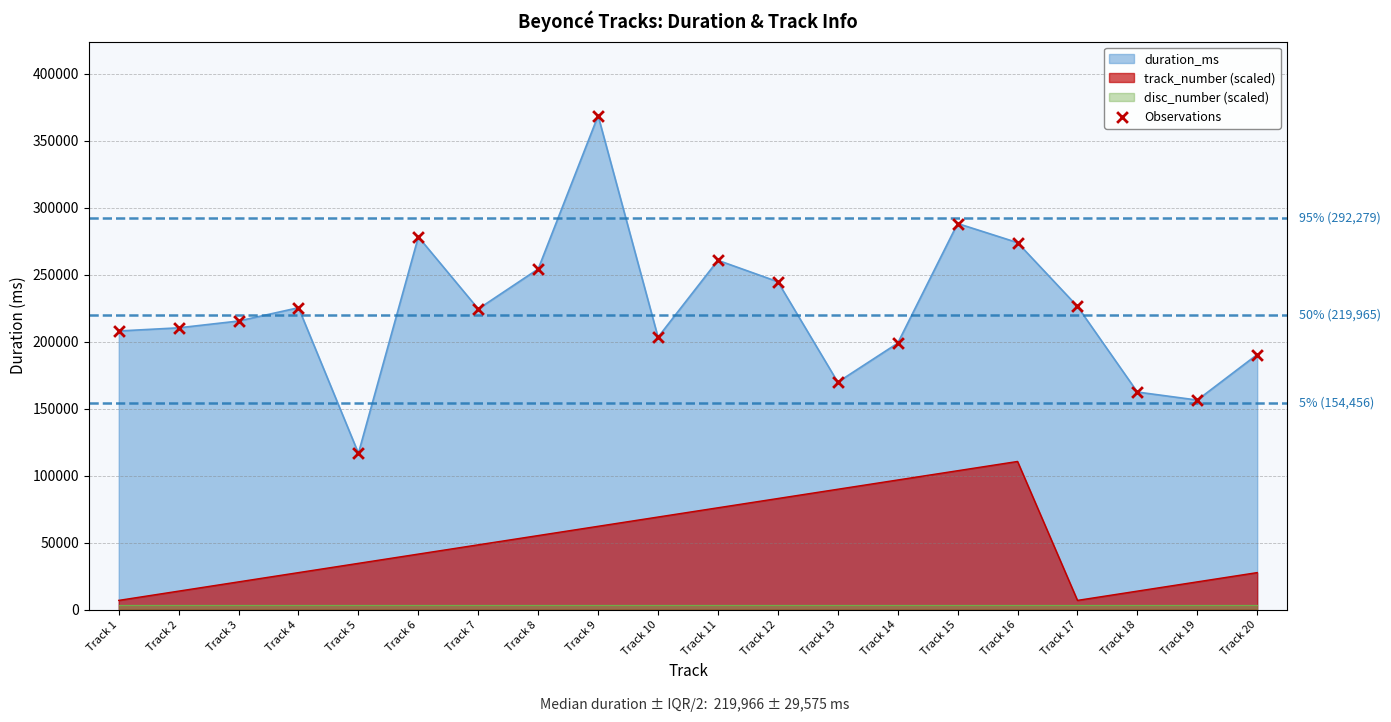

Approximately how many times larger is the value at Track 5 compared to Track 1?

0.6